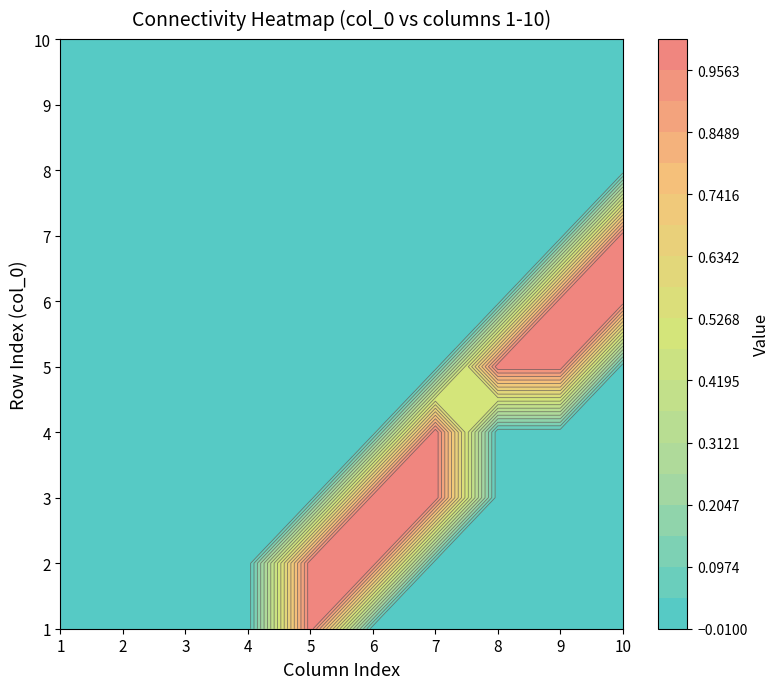

True or false: 4 has a value of 0 at 0.

True